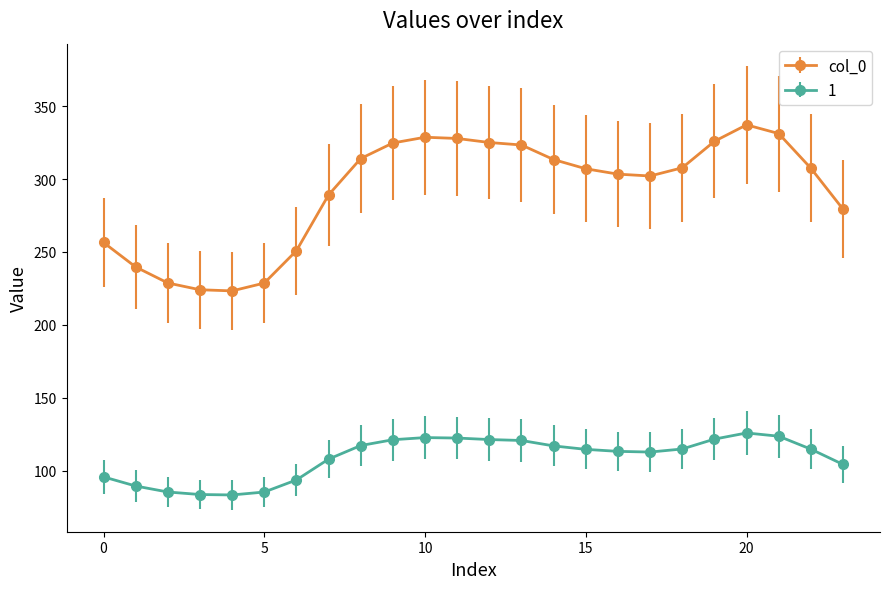

True or false: 1 and col_0 cross at least once.

False